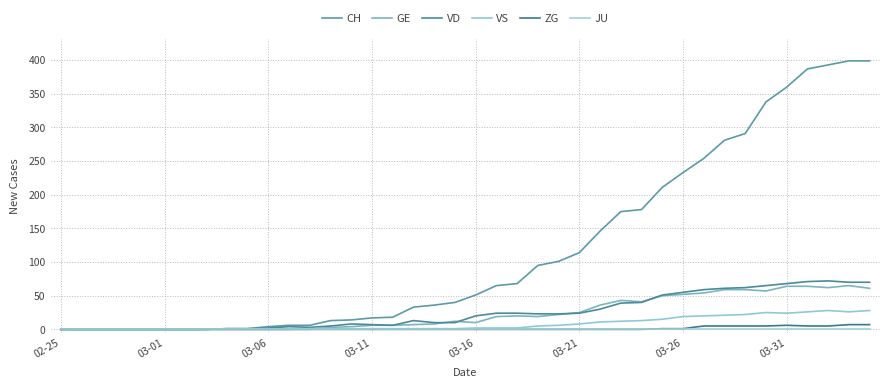

How many lines are shown in the chart?

6